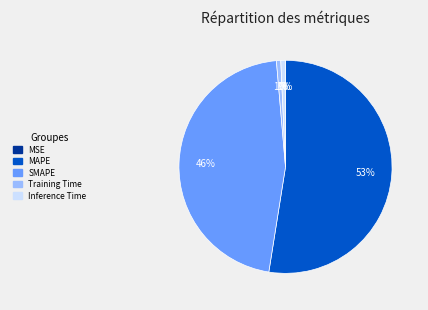

Approximately how many times larger is the value at SMAPE compared to MAPE?

0.9